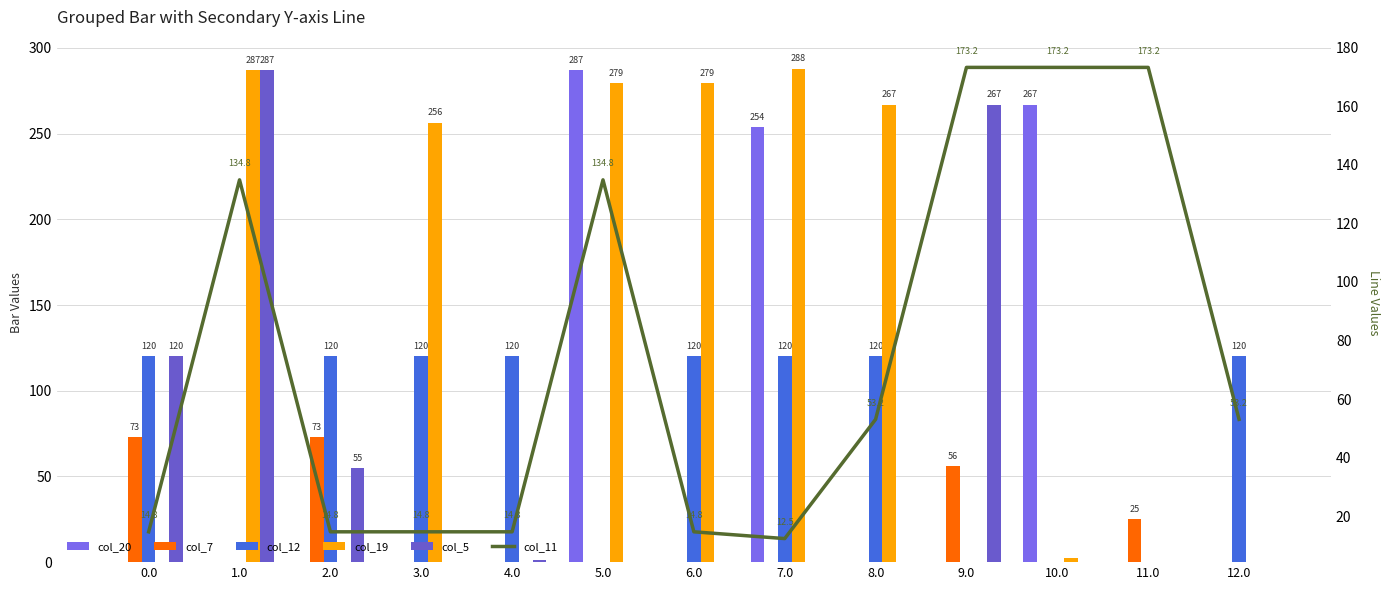

At which label is col_11 closest to 92?

8.0